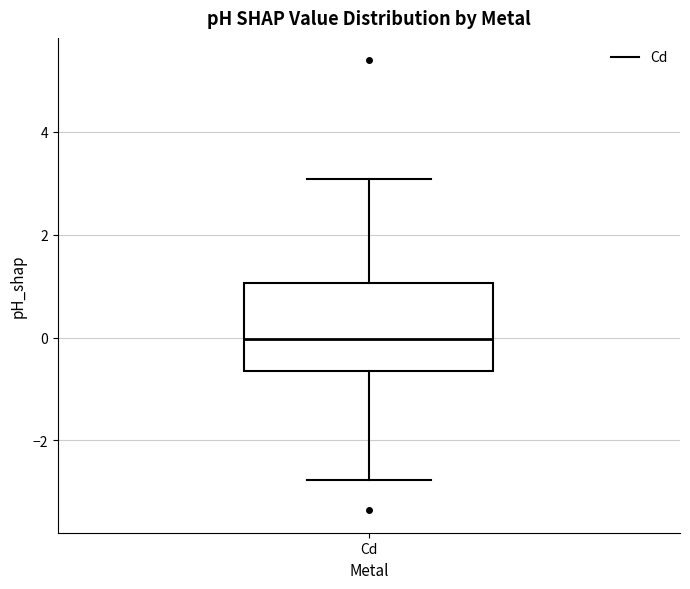

Read this box plot against the y-axis: the position of the median line, the range covered by the box, and the ends of both whiskers. The values are not printed on the chart, so give them approximately, as read against the axis.

median 0.0, box -0.6 to 1.0, whiskers -2.8 to 3.0